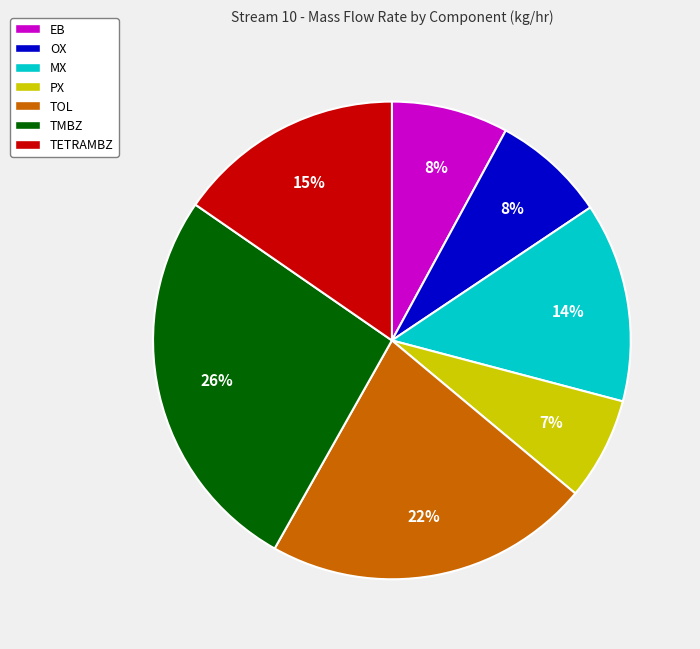

Is there a majority slice in this chart?

No